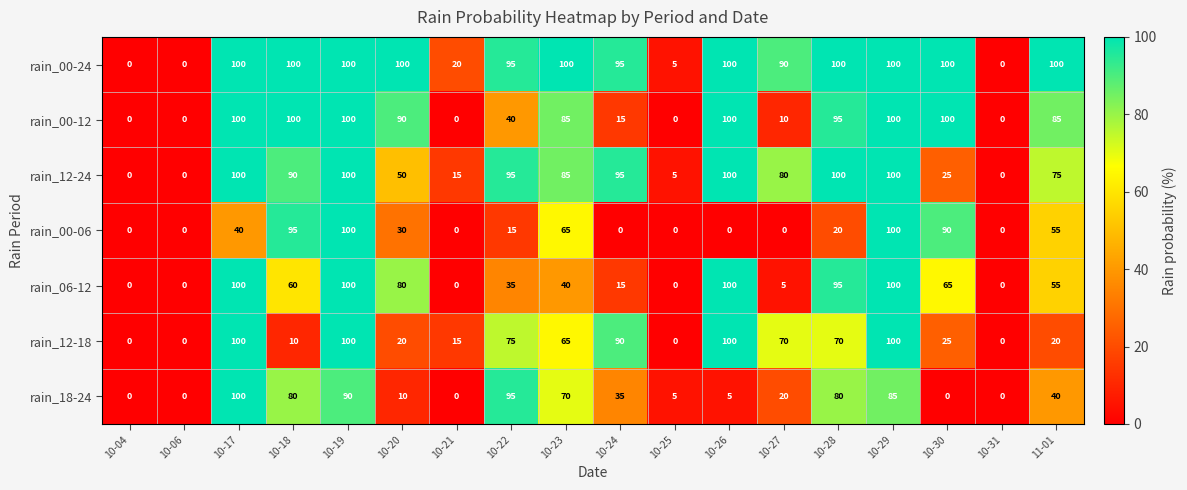

How many series are shown in this chart?

7